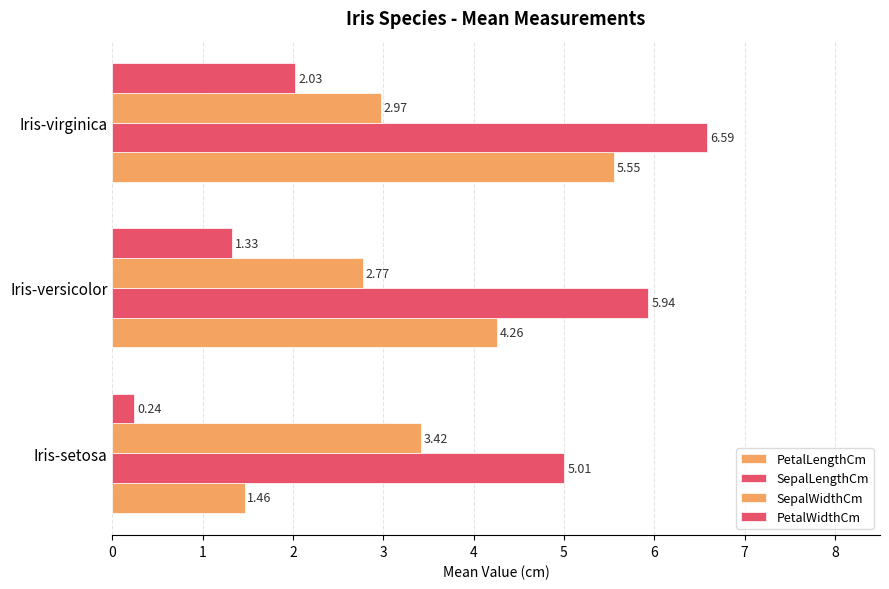

What is the maximum value shown in the chart?

6.6